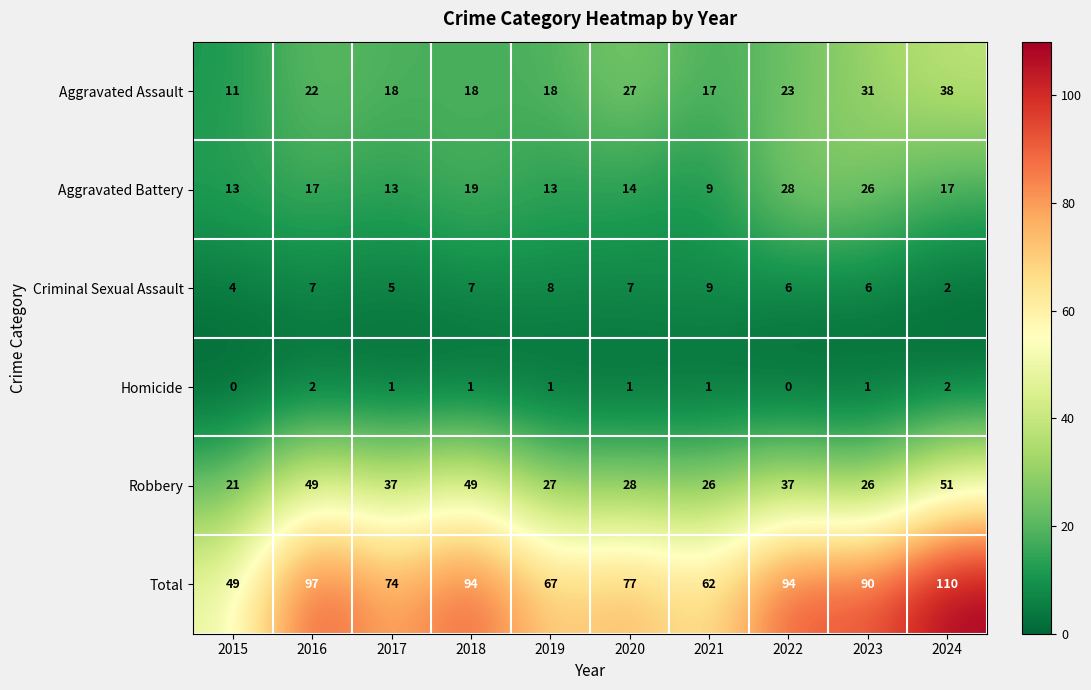

Rank the series at 2022 from highest to lowest value.

Total, Robbery, Aggravated Battery, Aggravated Assault, Criminal Sexual Assault, Homicide